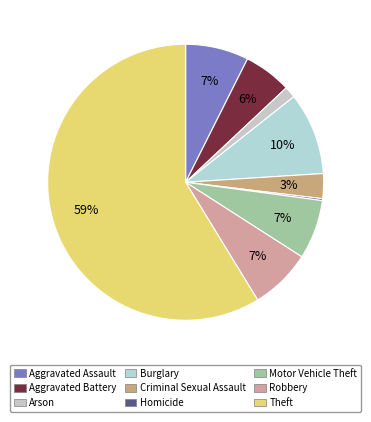

To the nearest percent, what is the difference between the Criminal Sexual Assault and Theft slice percentages?

56%